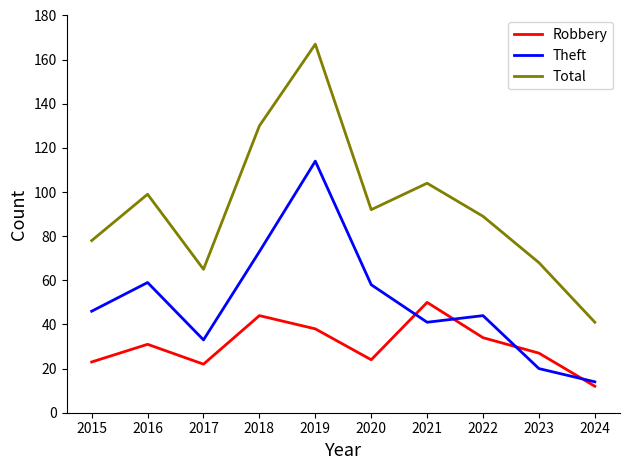

Is it true that Theft equals 60 at 2015?

False